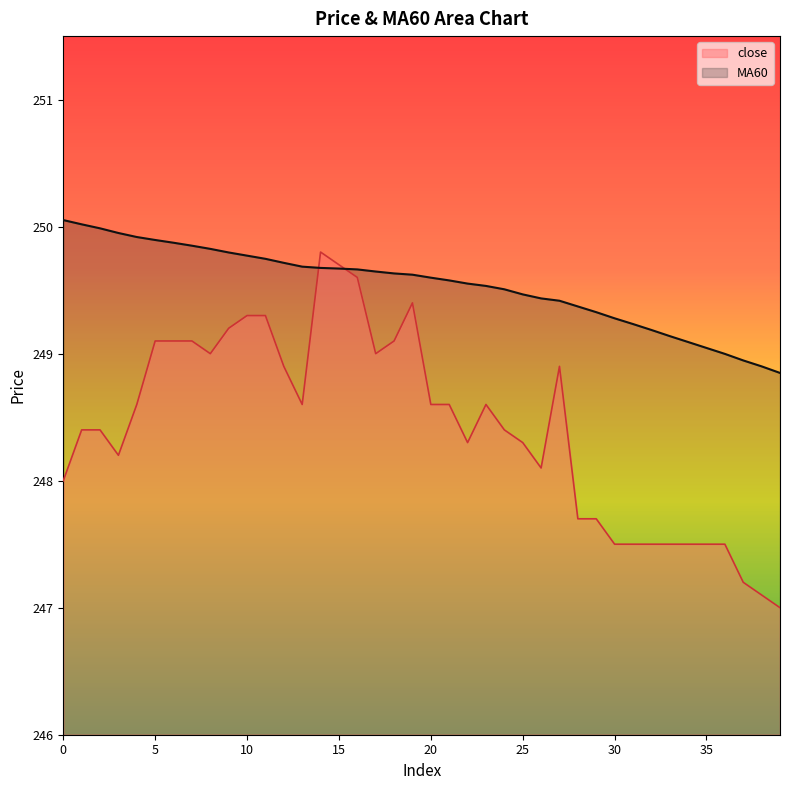

Rank the categories by MA60 value from lowest to highest.

39, 38, 37, 36, 35, 34, 33, 32, 31, 30, 29, 28, 27, 26, 25, 24, 23, 22, 21, 20, 19, 18, 17, 16, 15, 14, 13, 12, 11, 10, 9, 8, 7, 6, 5, 4, 3, 2, 1, 0